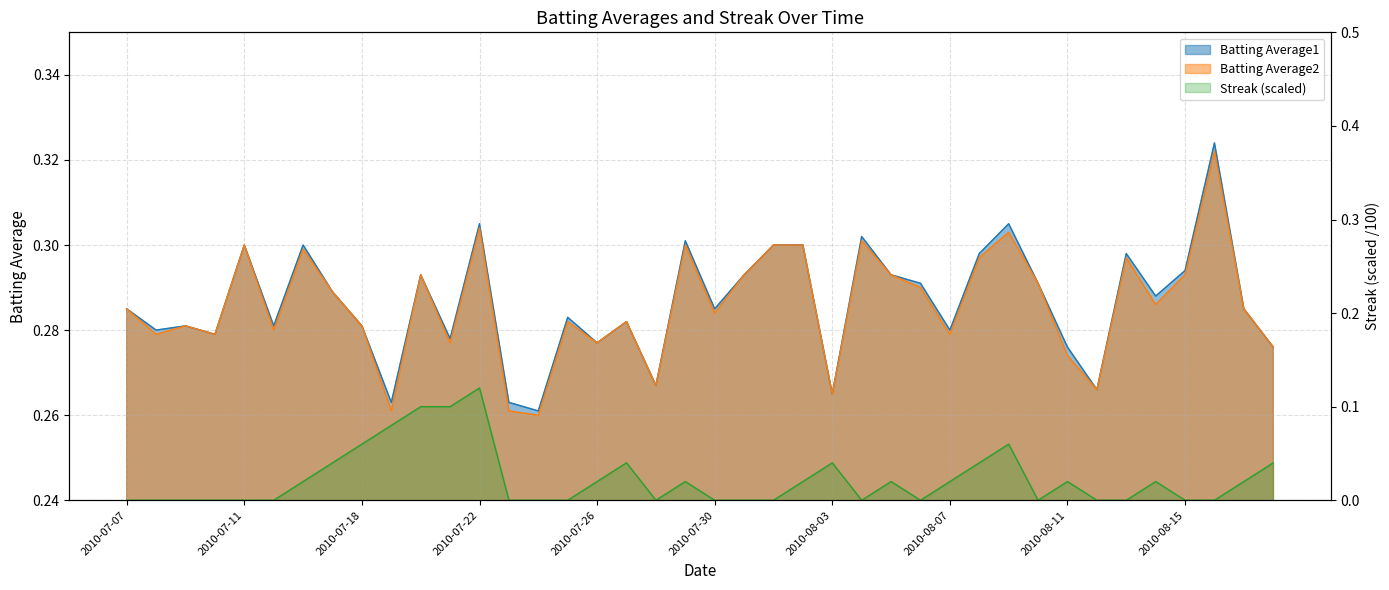

What is the spread (max minus min) of values at 2010-07-15?

0.3